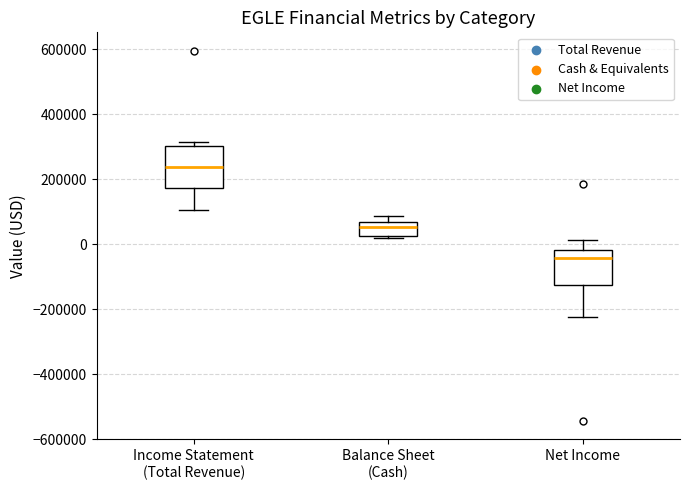

Reading left to right, read every box against the y-axis: the position of its median line, the range the box covers, and the ends of its whiskers. The values are not printed on the chart, so give them approximately, as read against the axis.

Income Statement (Total Revenue): median 240000, box 180000 to 300000, whiskers 100000 to 320000
Balance Sheet (Cash): median 60000 (just below the box's upper edge), box 20000 to 60000, whiskers 20000 (just below the box's lower edge) to 80000
Net Income: median -40000, box -120000 to -20000, whiskers -220000 to 20000